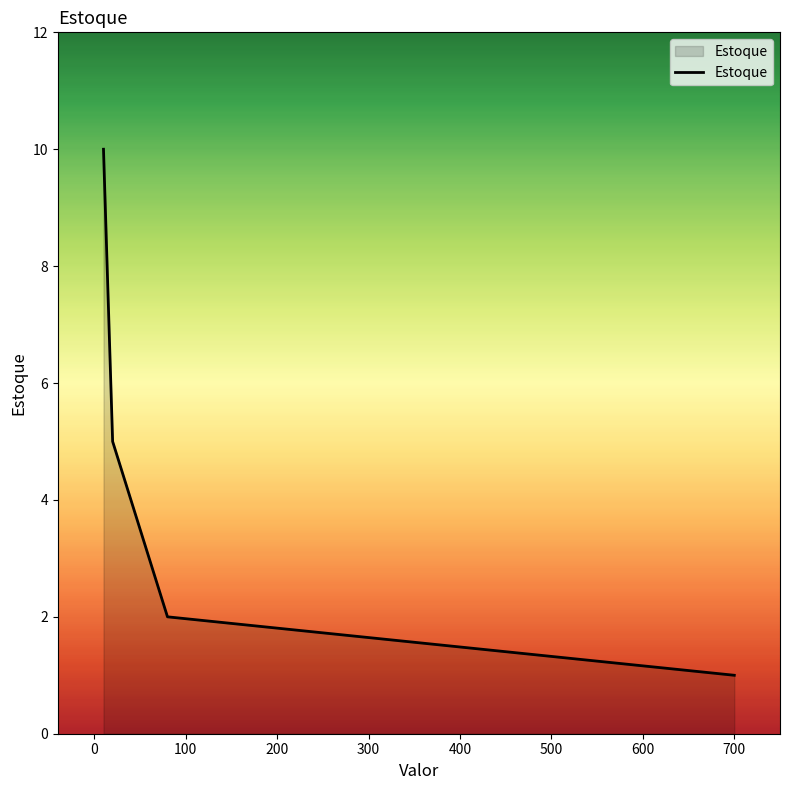

Reading left to right, transcribe all the data shown in this chart.

10	5	2	1